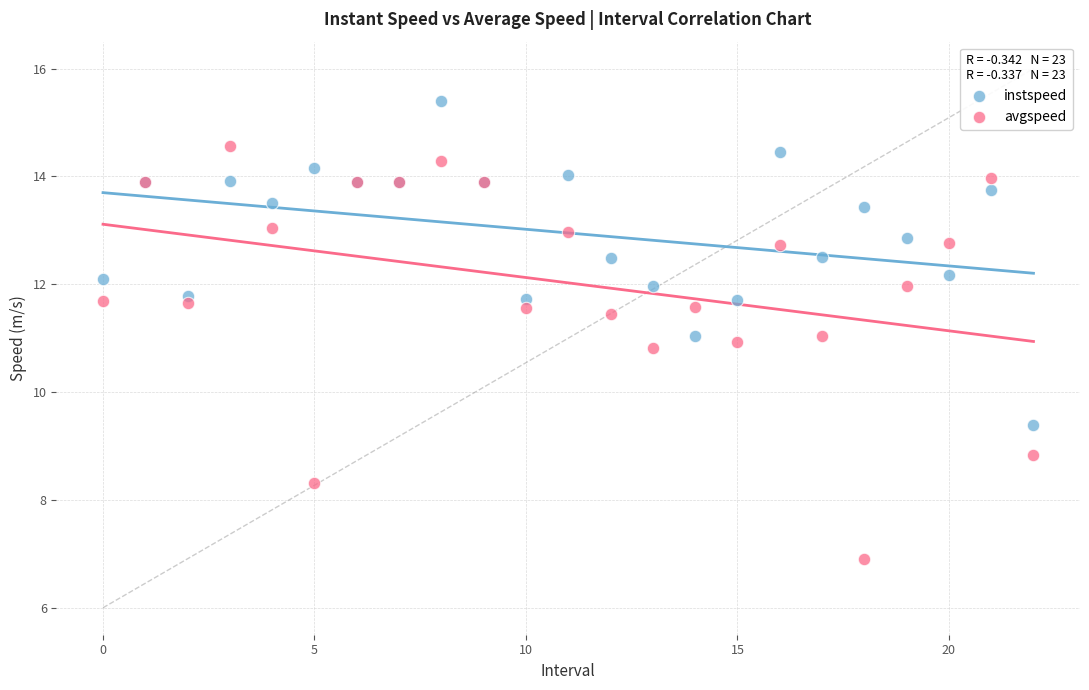

In the avgspeed series, what Y value is closest to 10?

10.8